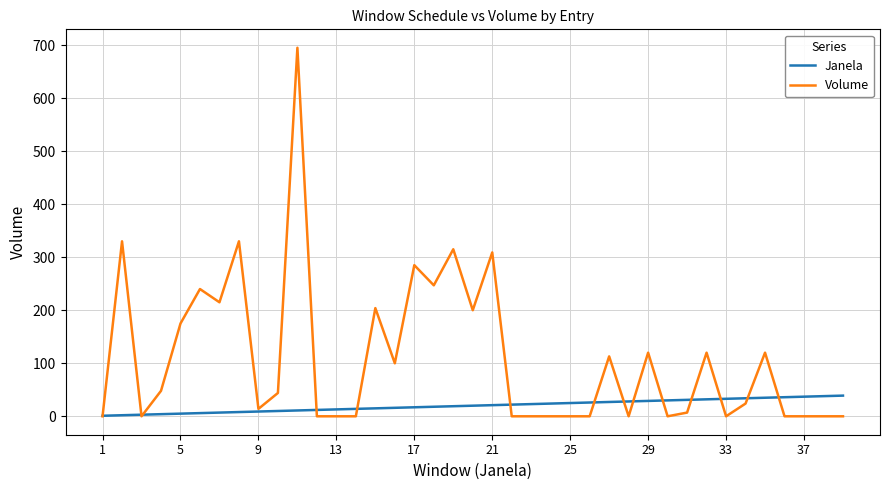

Which series has the largest range (max minus min)?

Volume